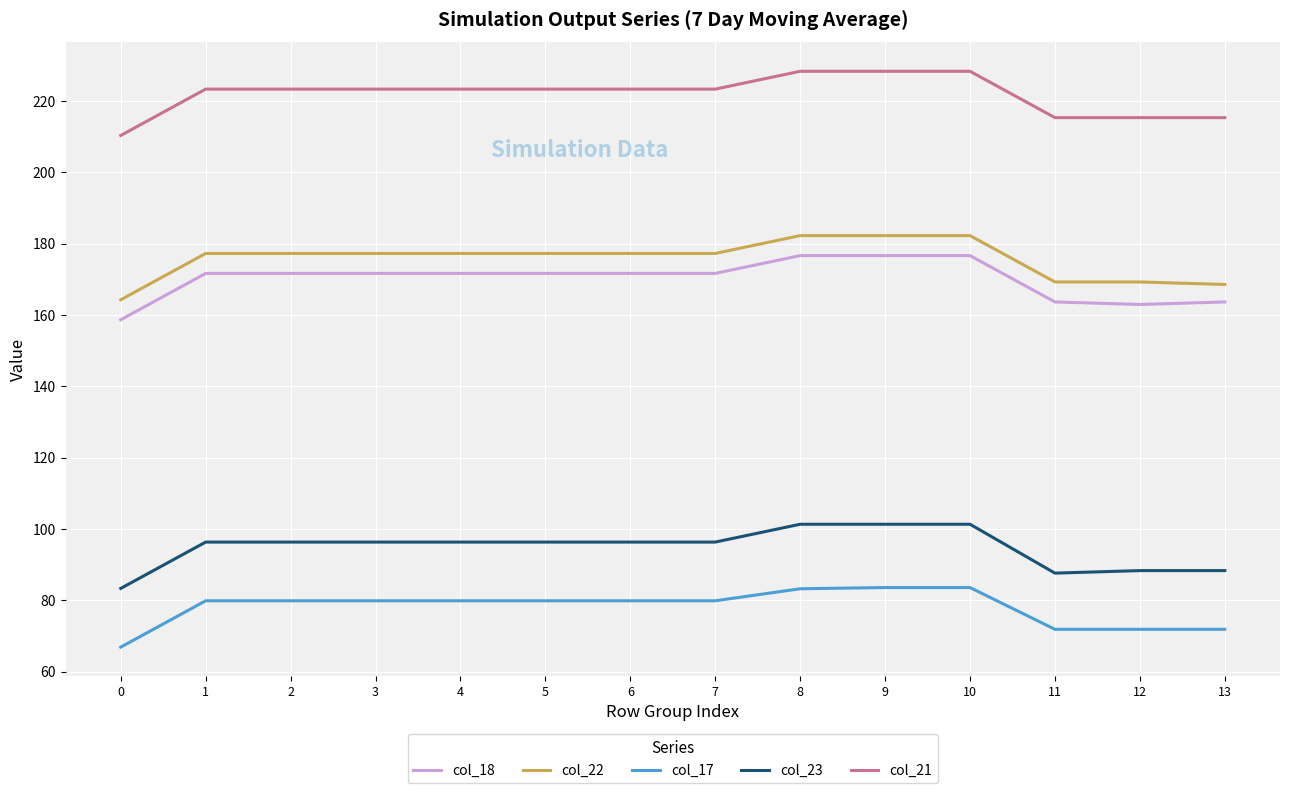

True or false: col_21 and col_18 cross at least once.

False